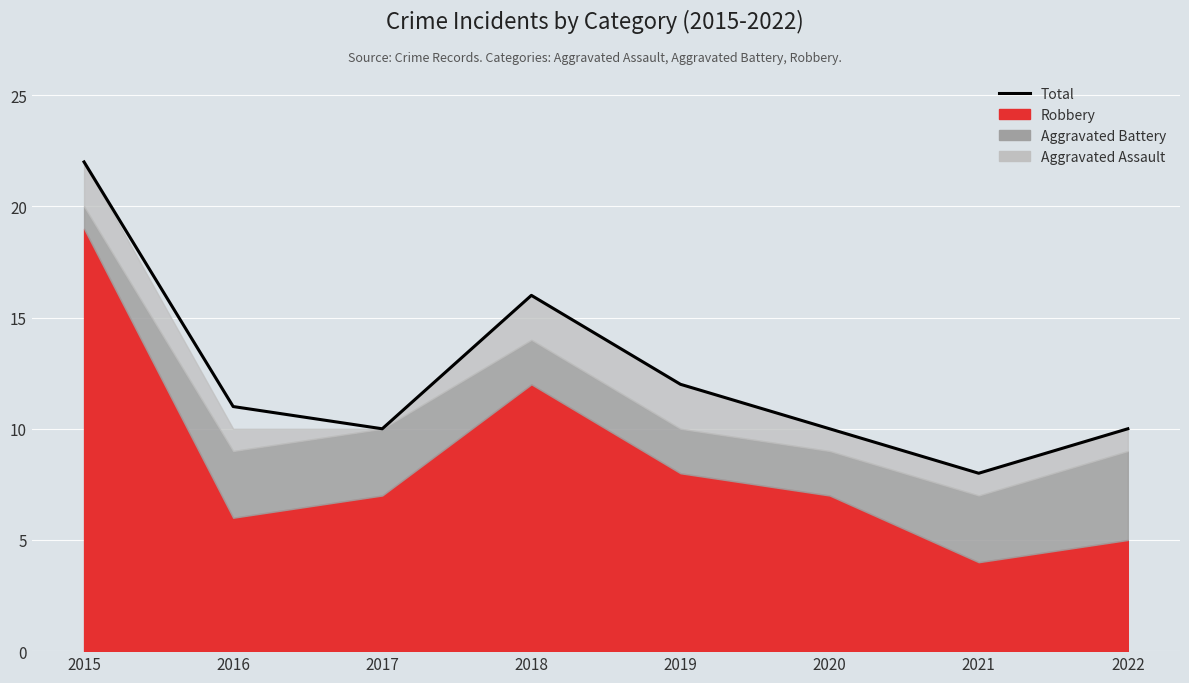

At which category does the data reach its first local valley?

2017